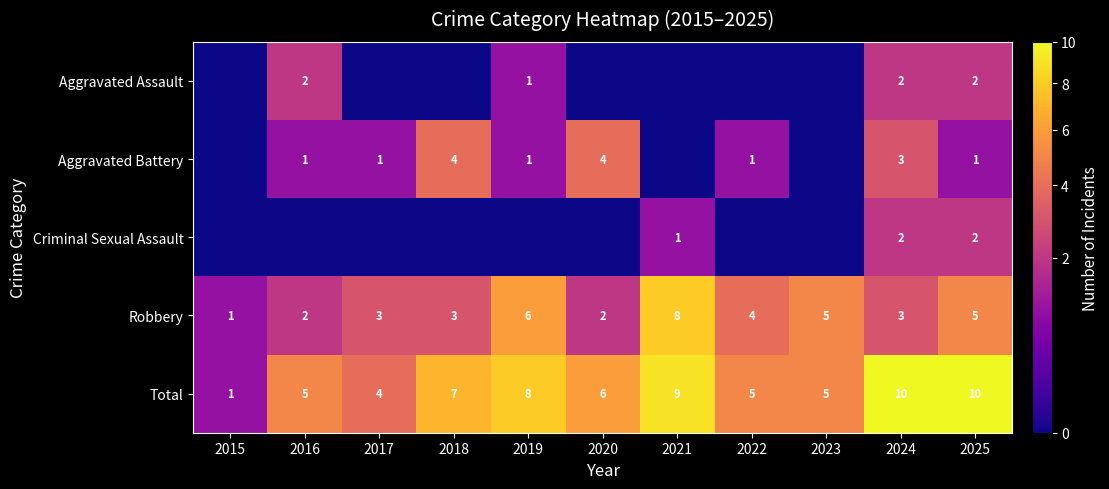

Which category has the lowest value in the Robbery series?

2015